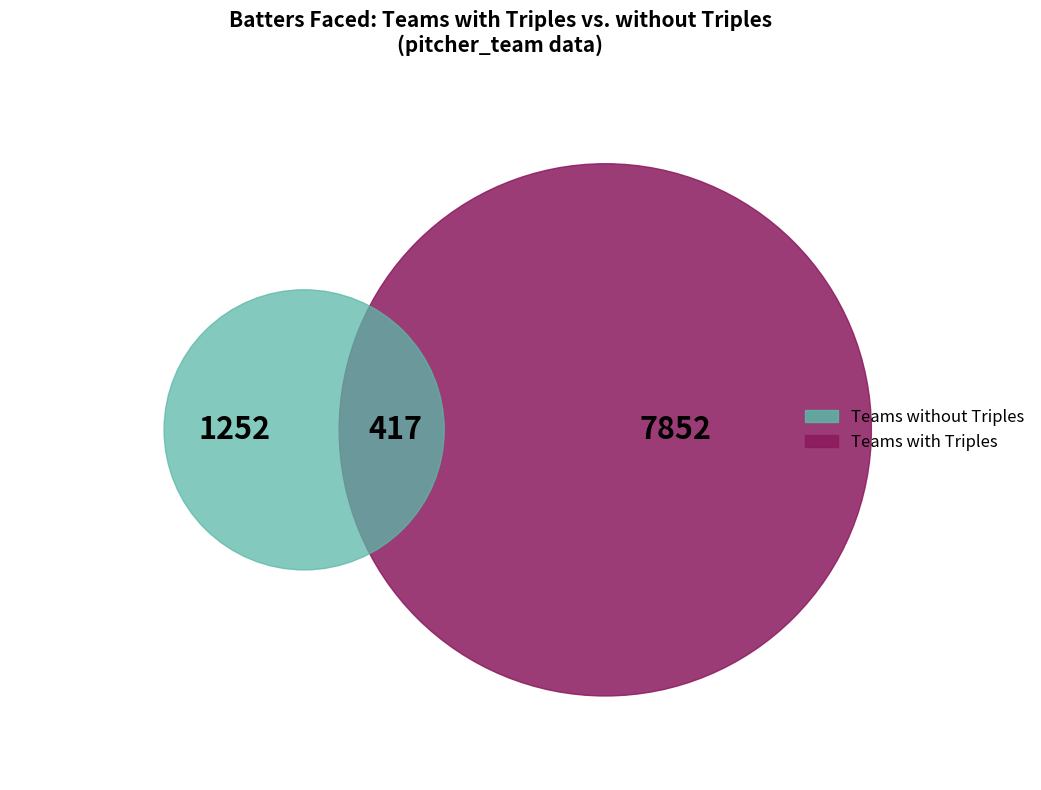

Is there a majority slice in this chart?

Yes